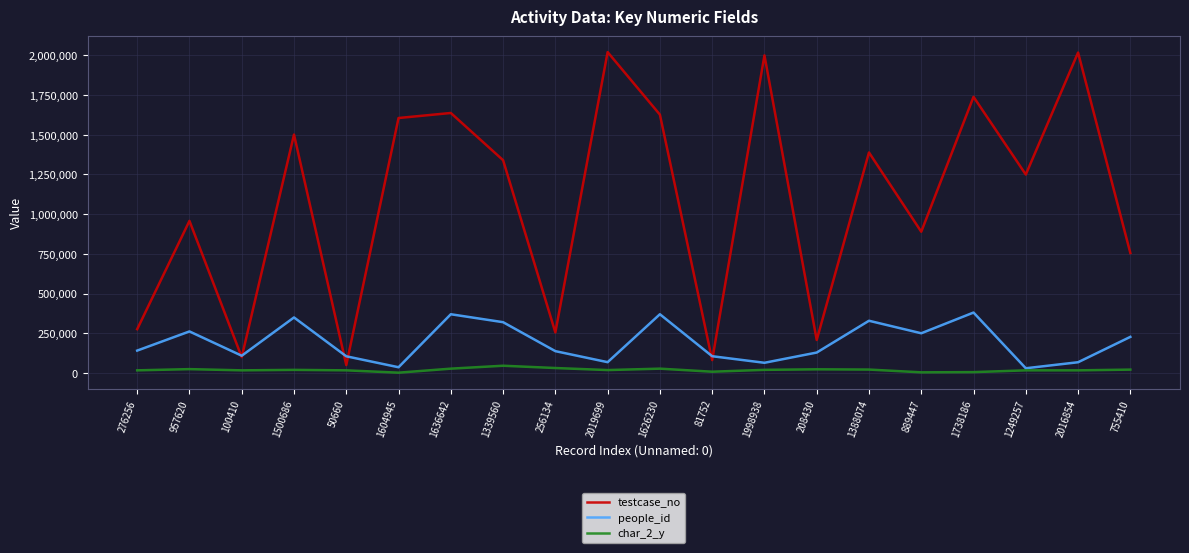

Between 1388074 and 1738186, which series saw the biggest shift?

testcase_no